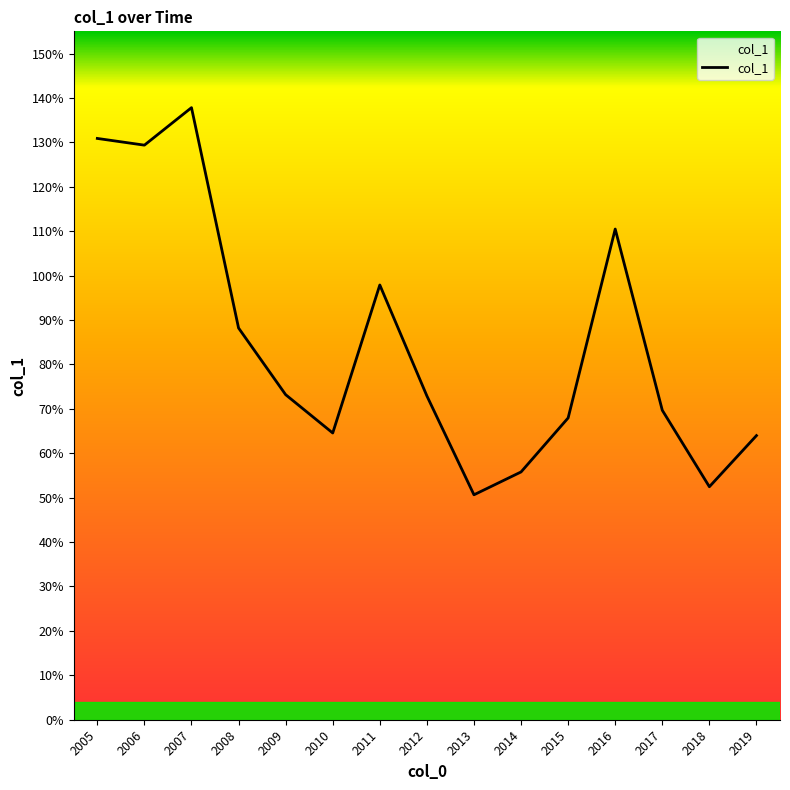

At which category does the chart reach its minimum across all series?

2013